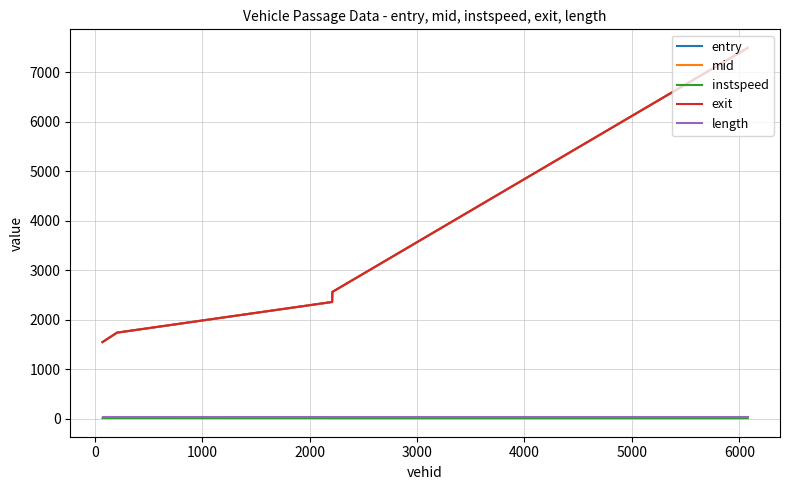

True or false: entry and mid intersect in this chart.

False